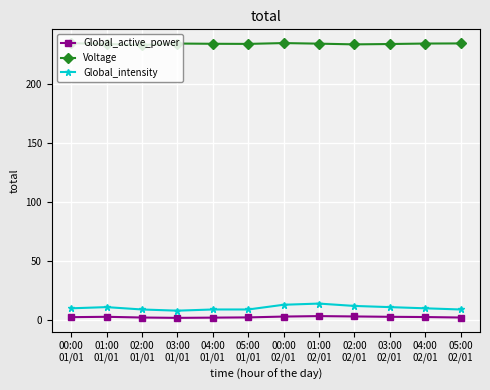

How many lines are shown in the chart?

3